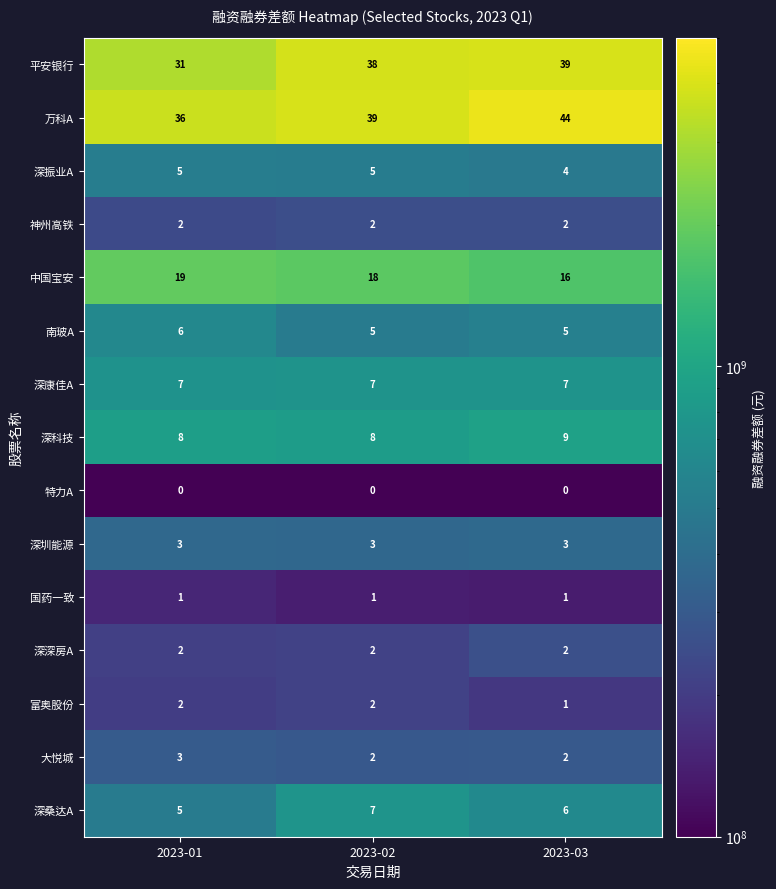

How many categories are shown in the chart?

3